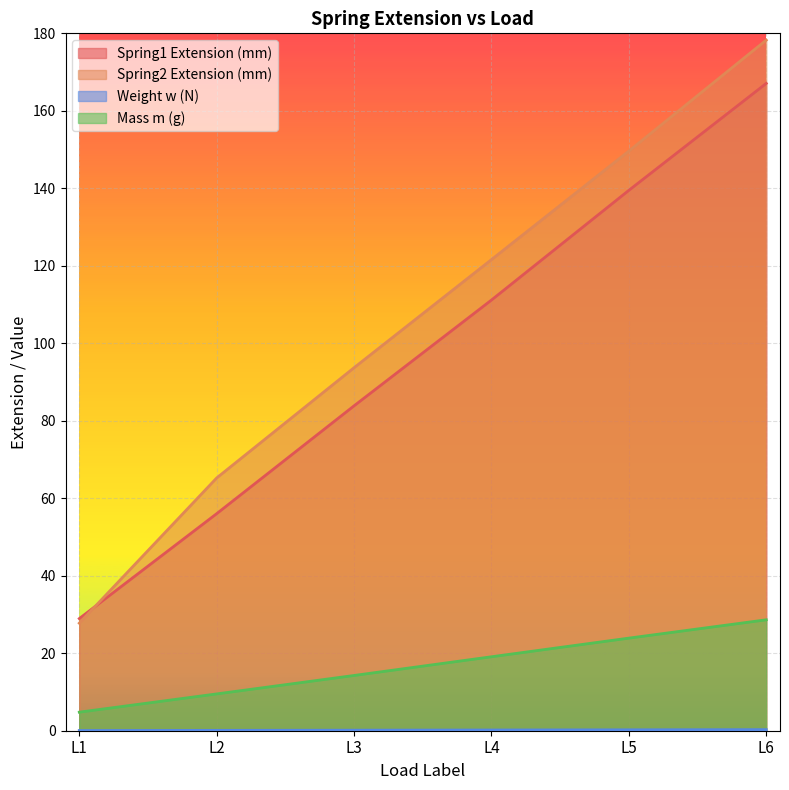

How many lines are shown in the chart?

4